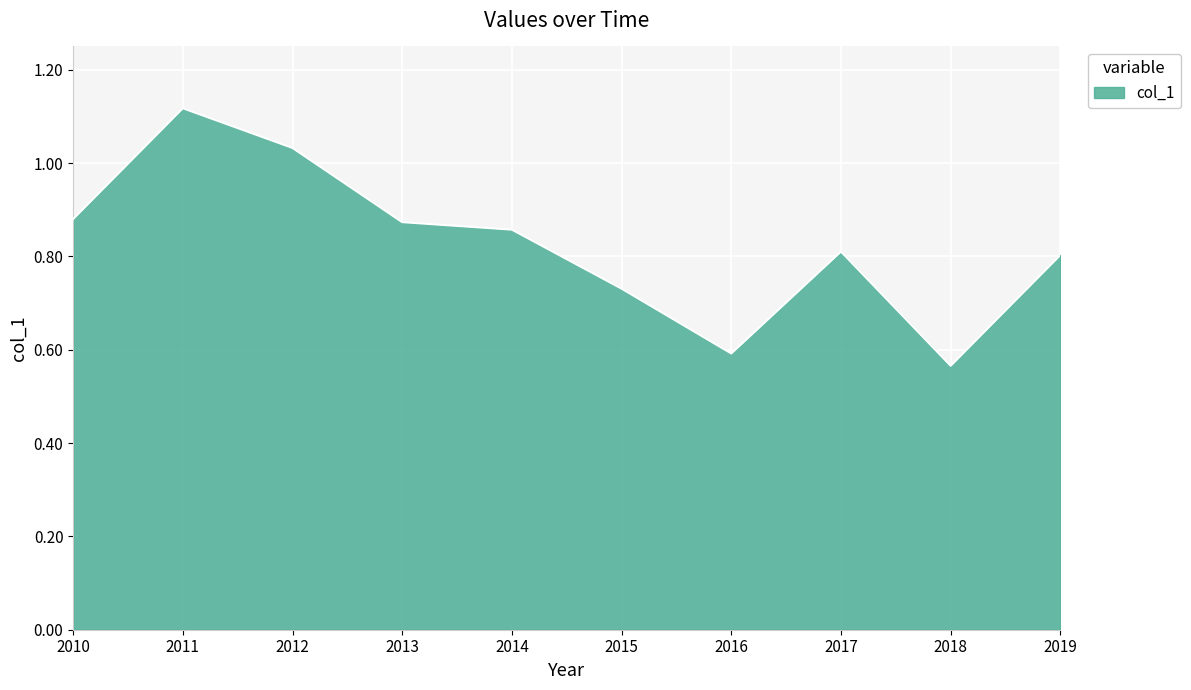

Which category has the lowest value across all series?

2018